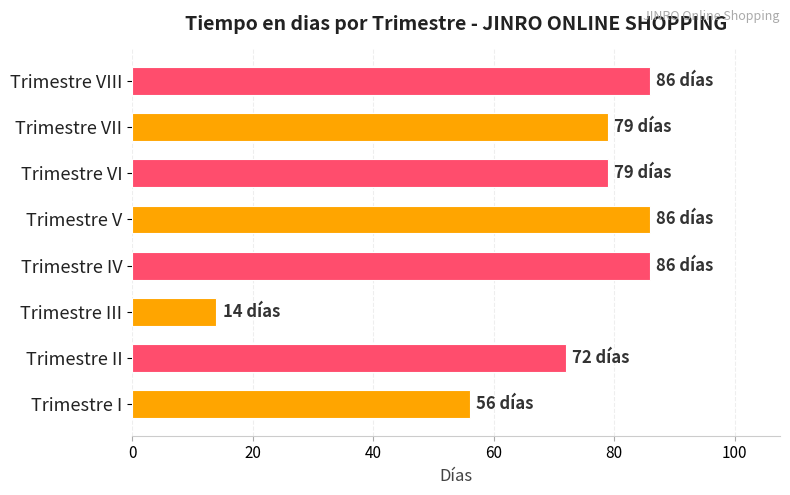

Where is the data nearest to the value 50?

Trimestre I